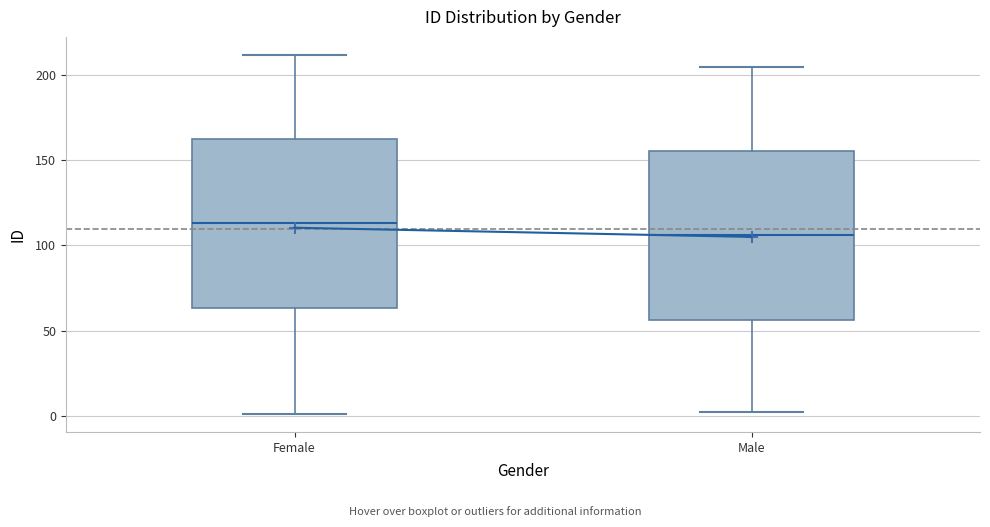

Reading left to right, read every box against the y-axis: the position of its median line, the range the box covers, and the ends of its whiskers. The values are not printed on the chart, so give them approximately, as read against the axis.

Female: median 115, box 65 to 165, whiskers 0 to 210
Male: median 105, box 55 to 155, whiskers 0 to 205